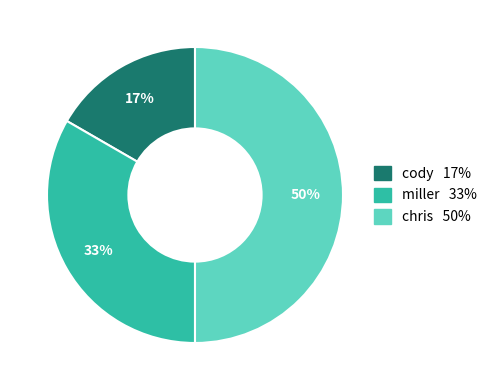

Does cody account for over 50% of the chart?

No